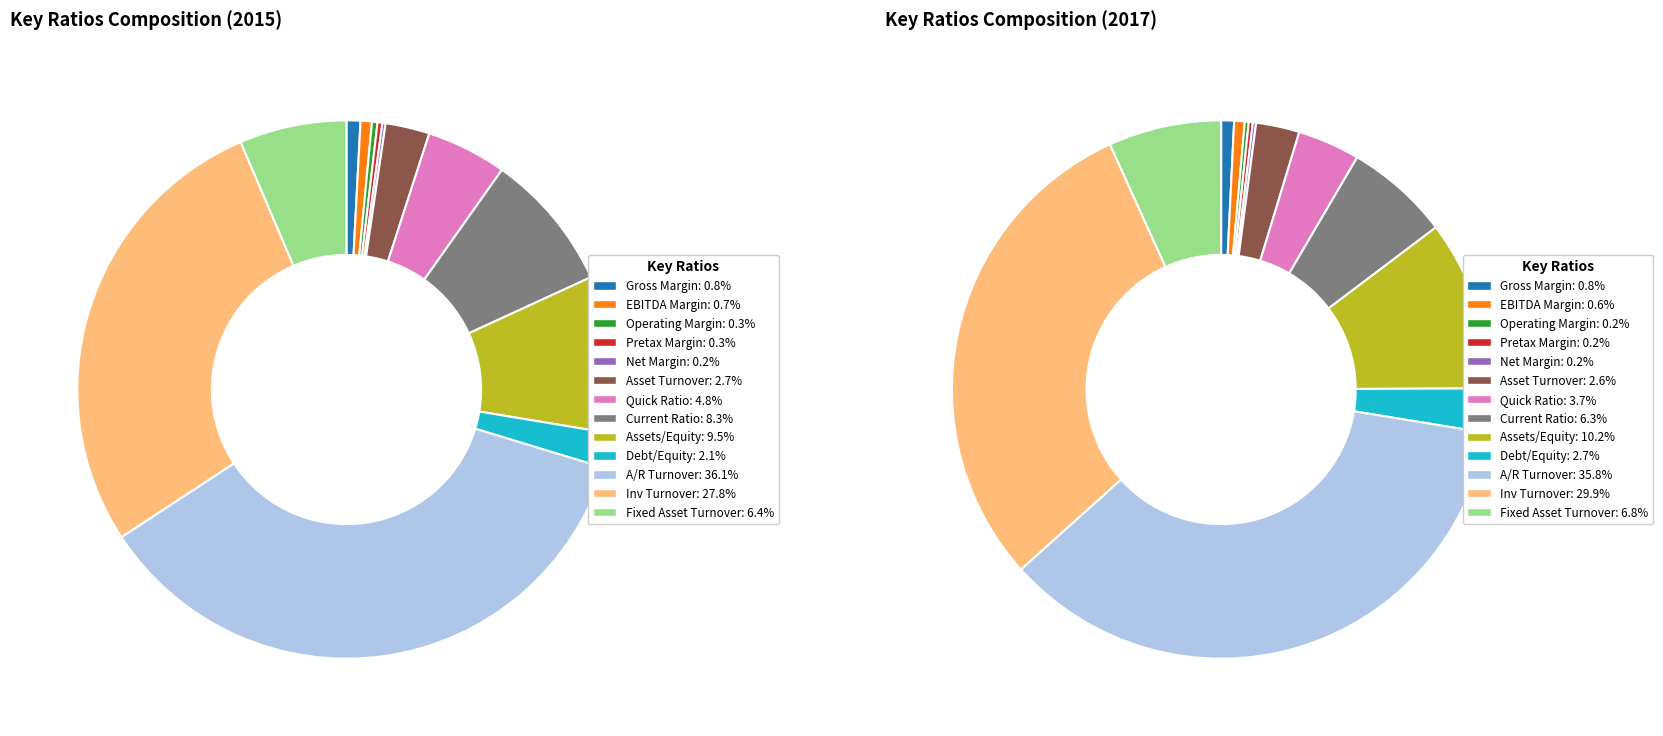

Count the number of slices in the pie.

13